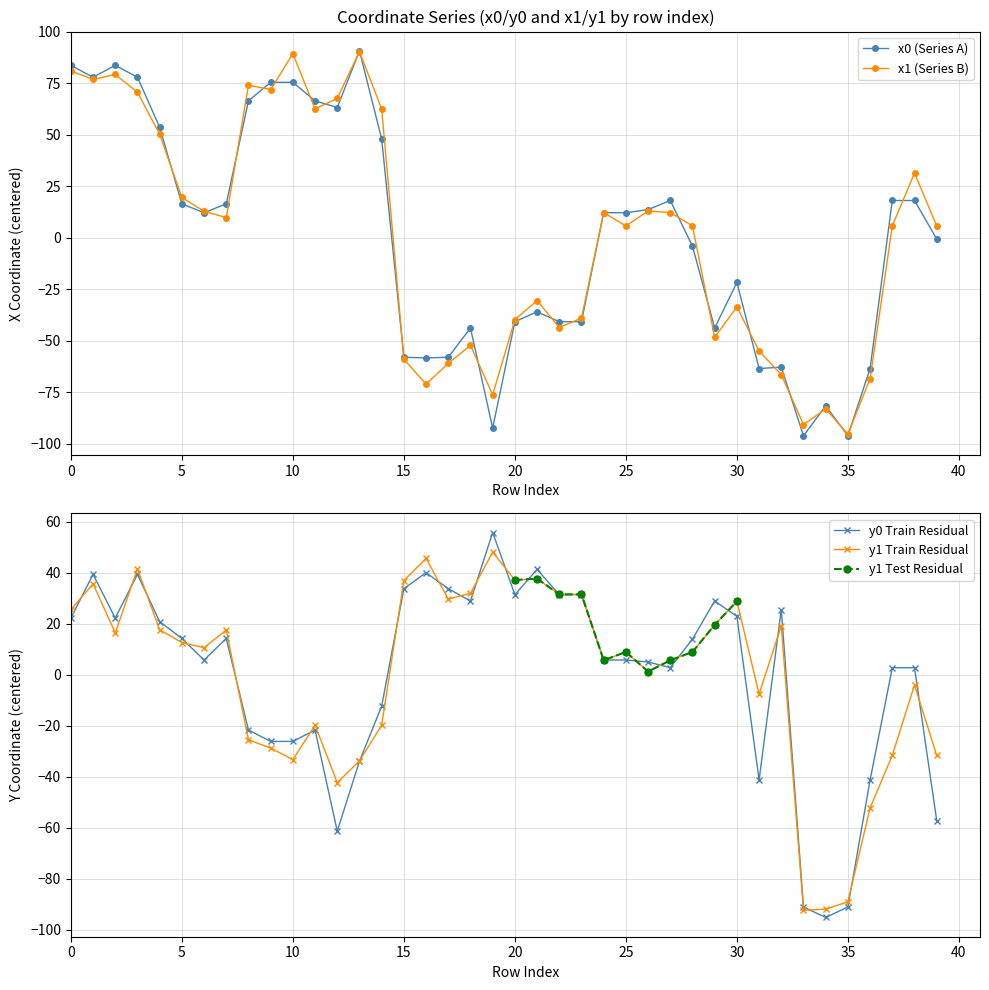

True or false: y1 has a value of -122.4 at 35.

False